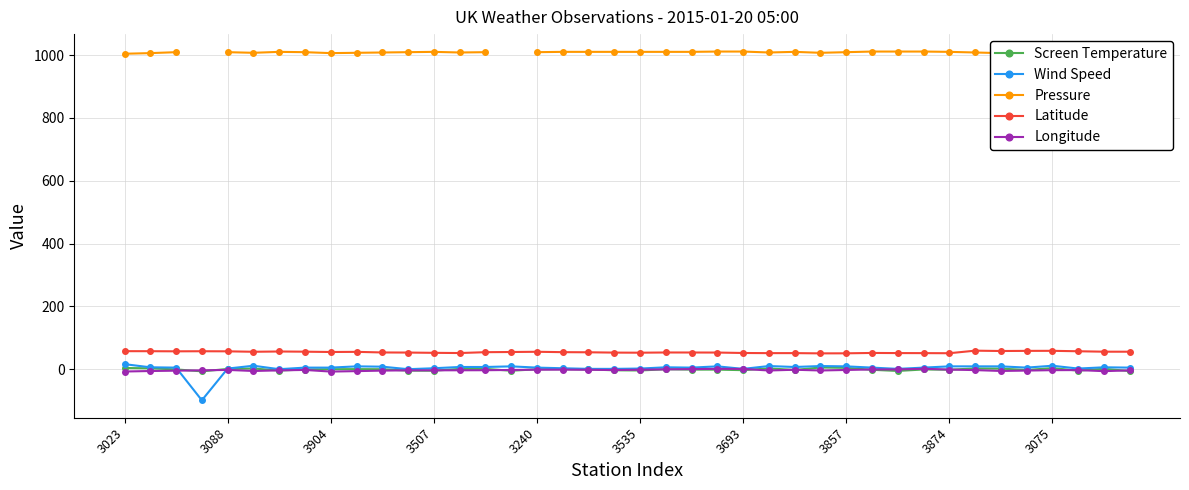

How many lines are shown in the chart?

5